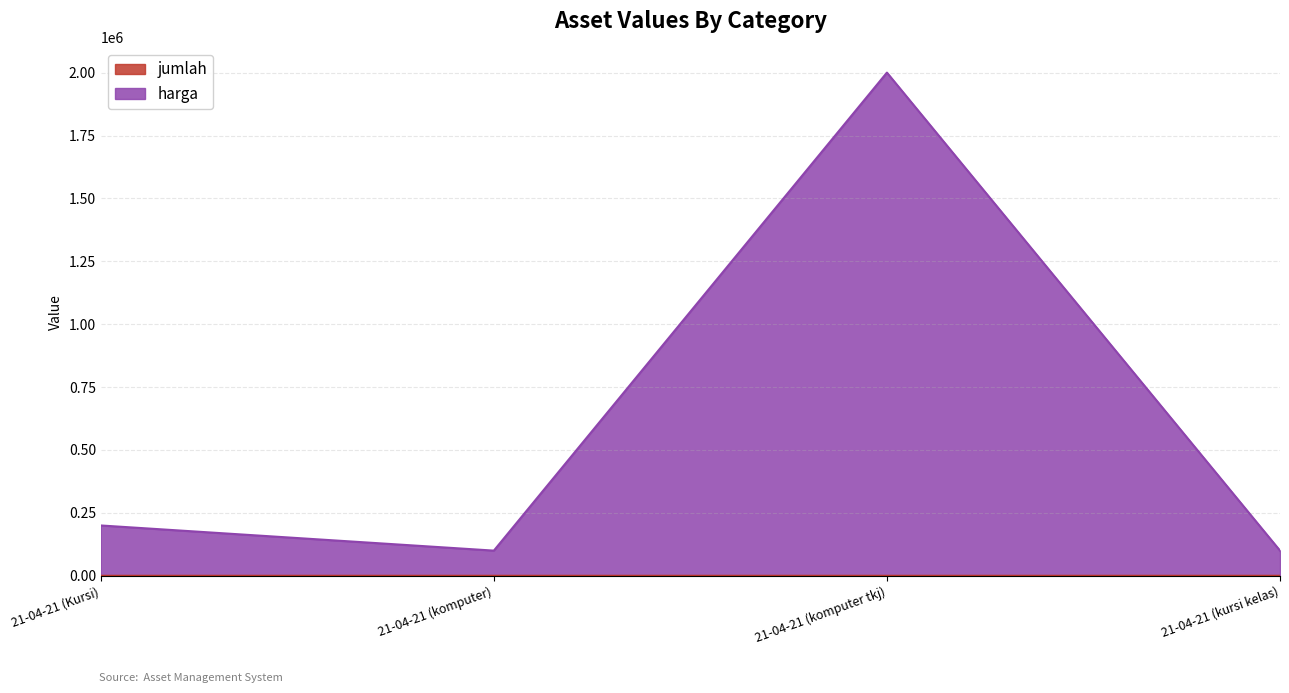

What is the difference between the highest and lowest values at 21-04-21 (komputer)?

100000